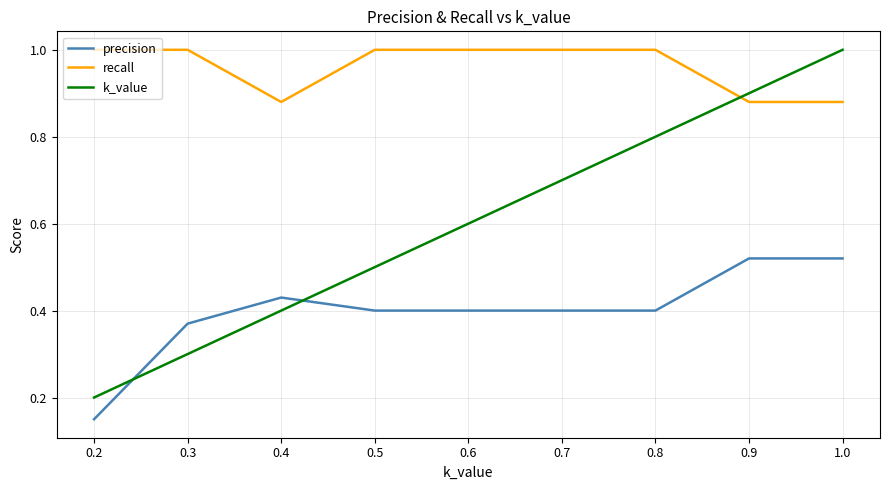

Does the chart have visible grid lines?

Yes